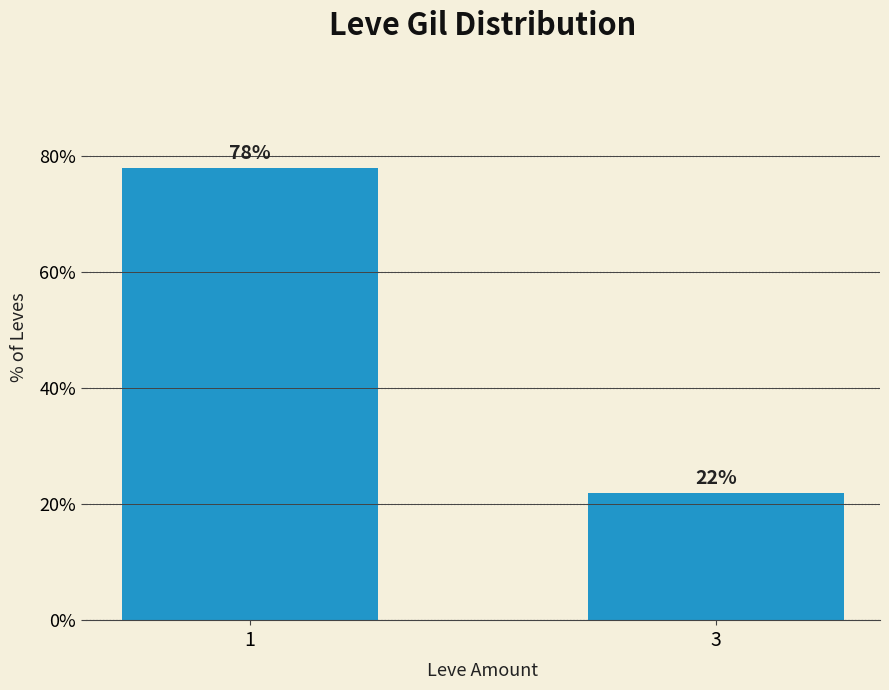

Rank the categories by value from lowest to highest.

3, 1